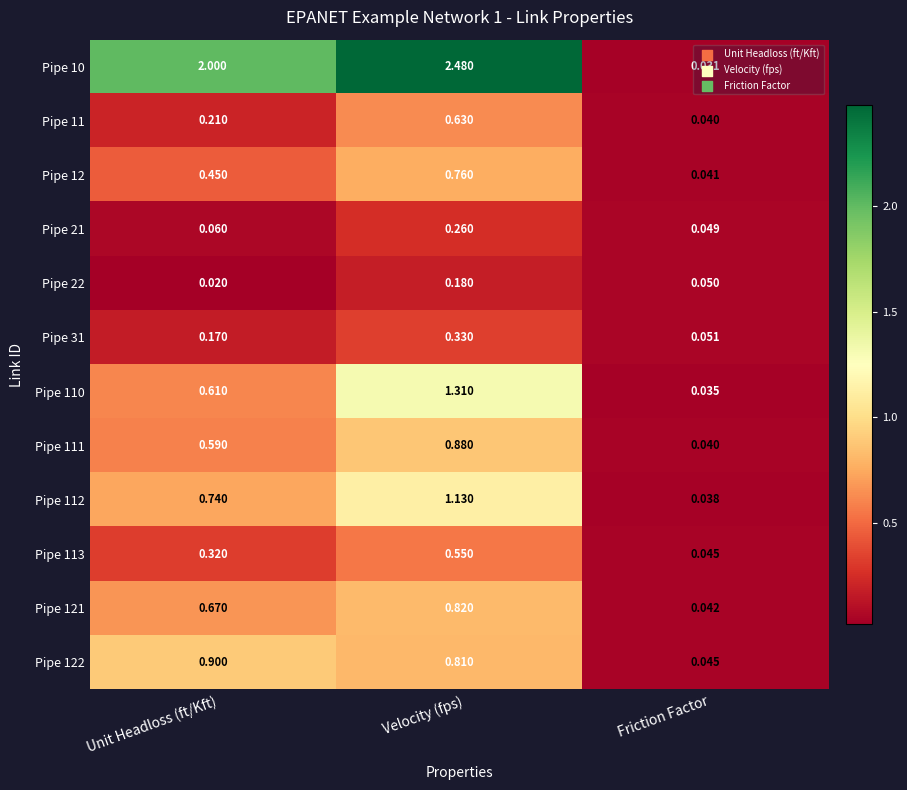

At which label does Pipe 31 reach its peak?

Velocity (fps)